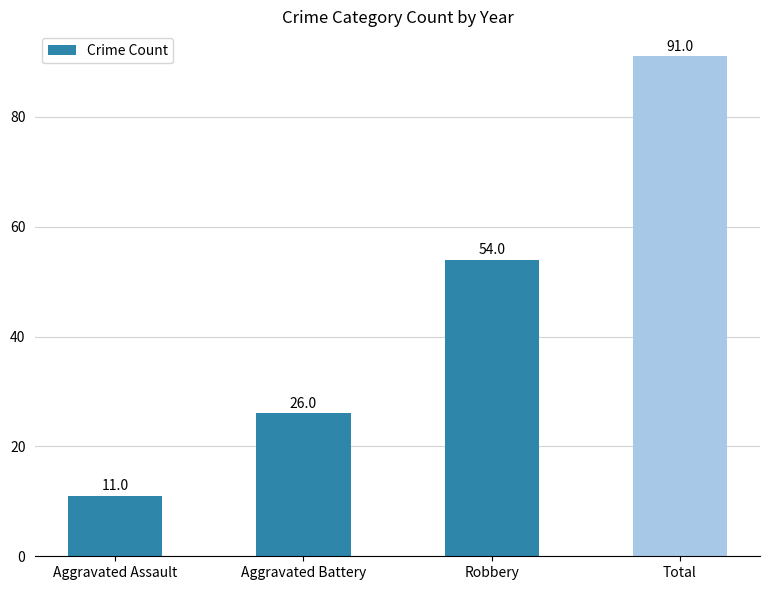

What is the smallest value displayed?

11